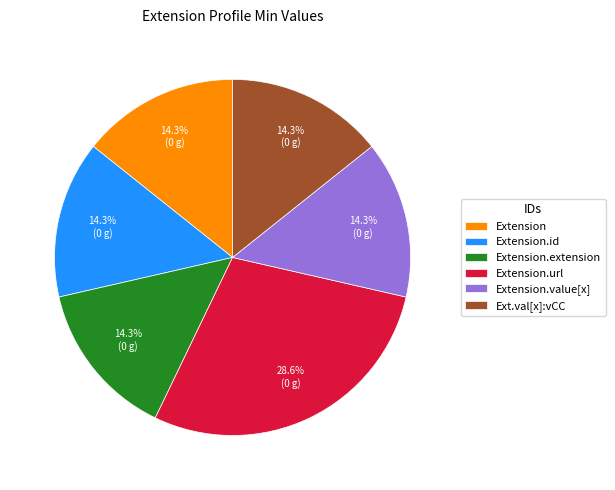

Do Extension.url and Extension.id together represent more than half of the pie?

No